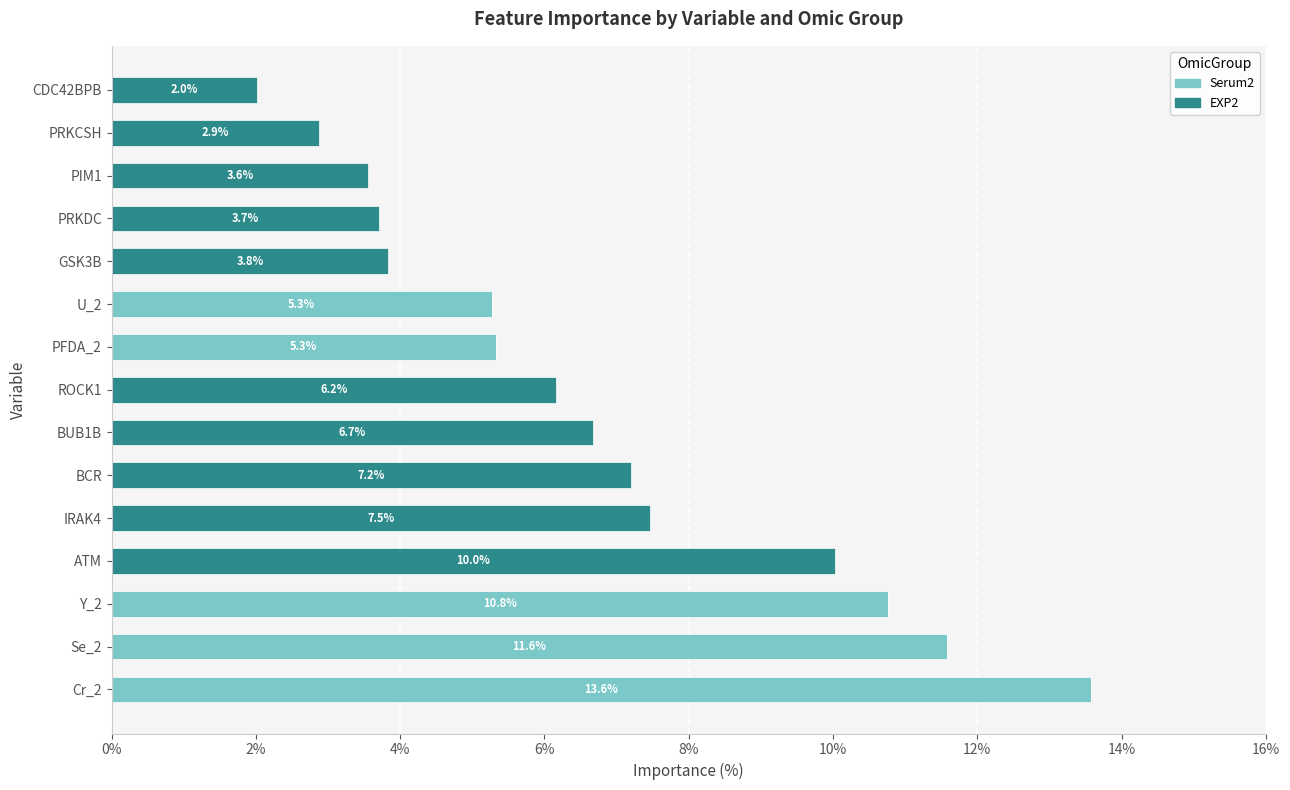

What is the total value across all series at Y_2?

10.8